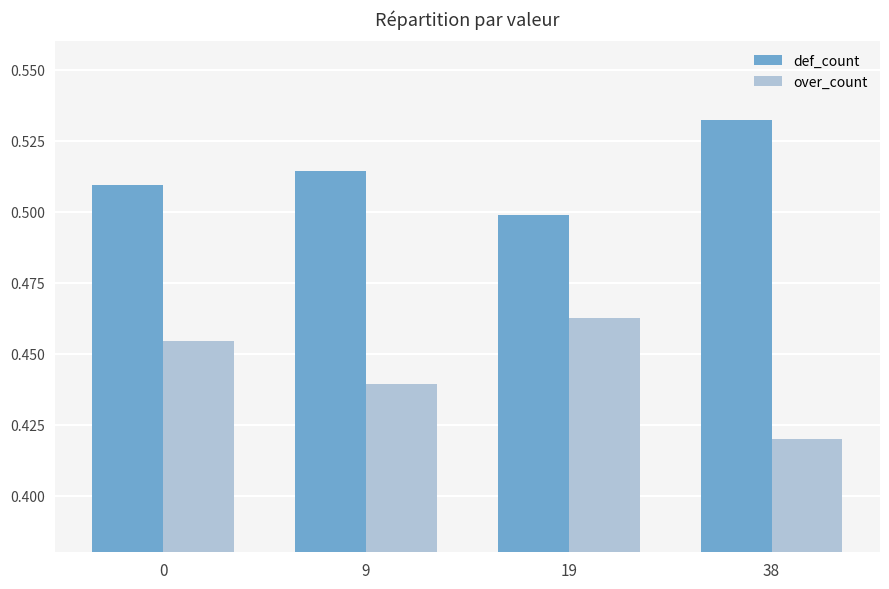

Is the value of over_count at 9 greater than the value of def_count at 9?

No